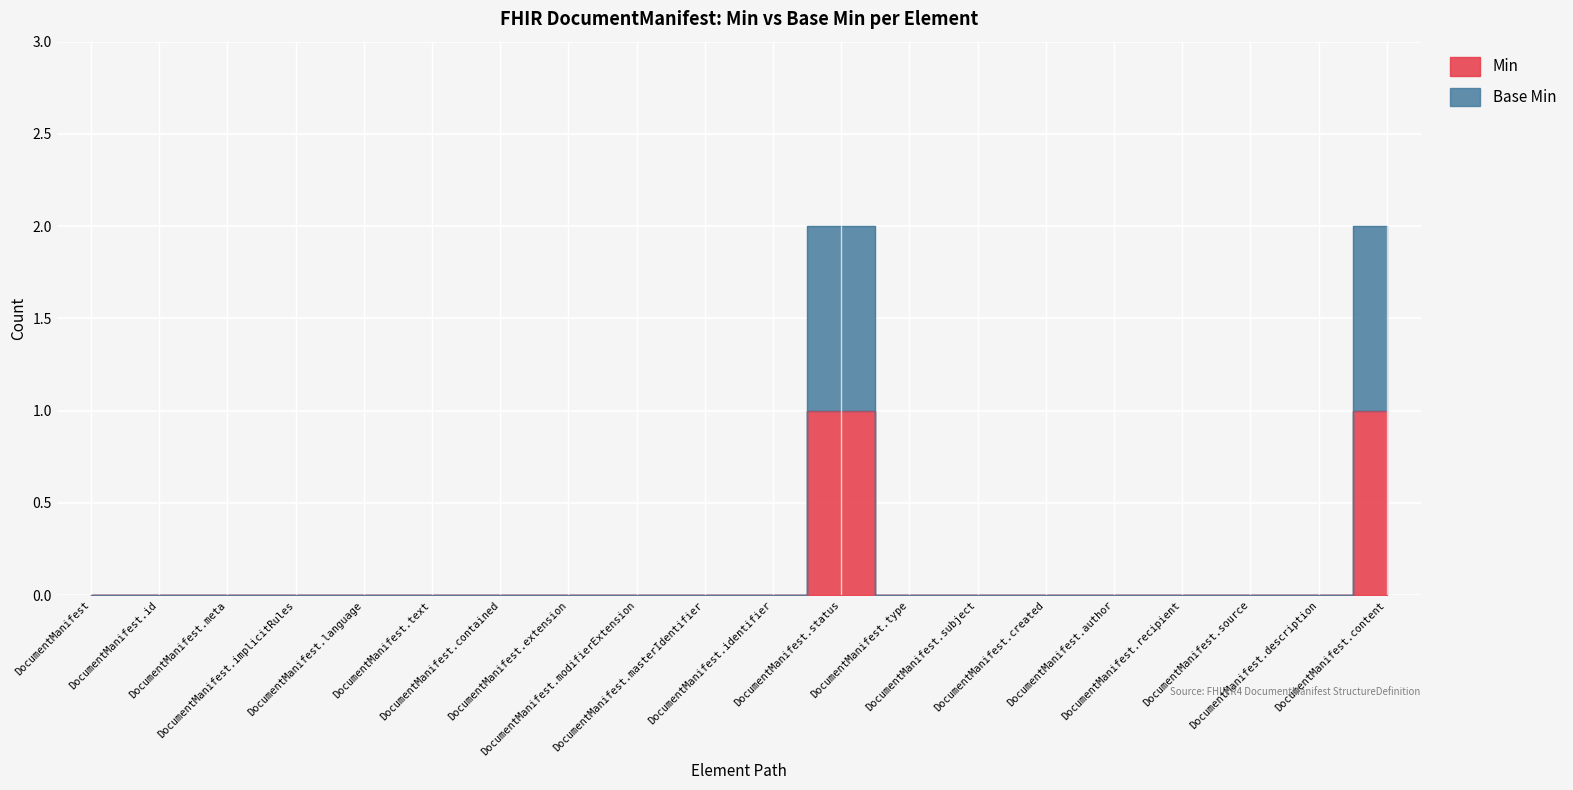

The Min series shows 0 at DocumentManifest.source. True or false?

True